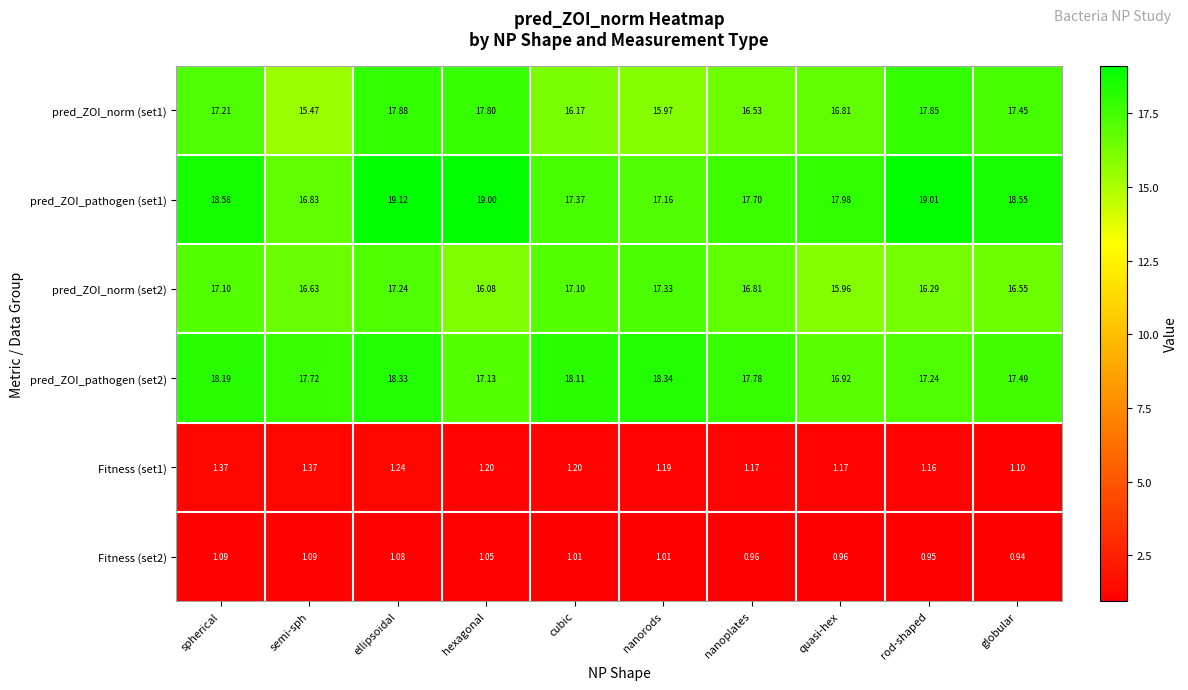

What is the greatest value displayed?

19.1